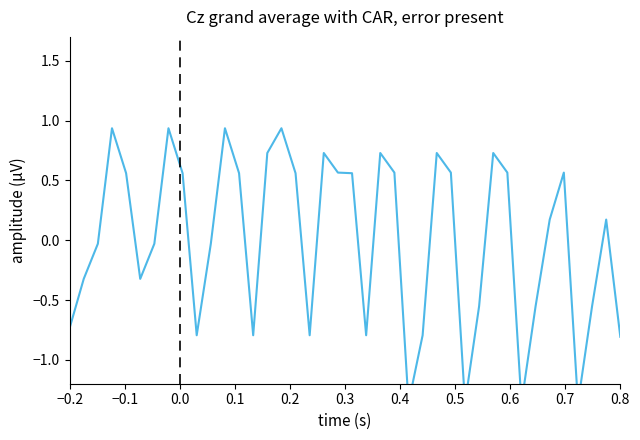

How many points are higher than both their immediate neighbors (excluding endpoints)?

10